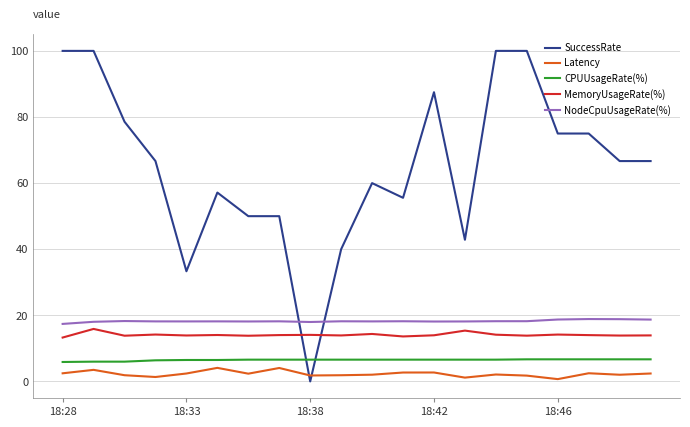

What is the average value of the Latency series?

2.3